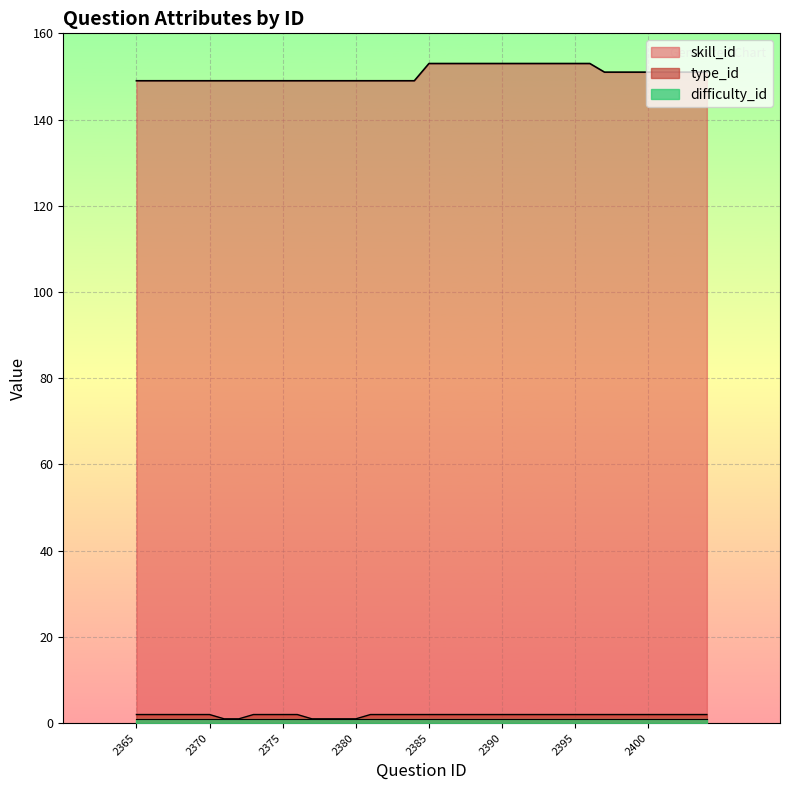

The type_id series shows 2 at 2400. True or false?

True